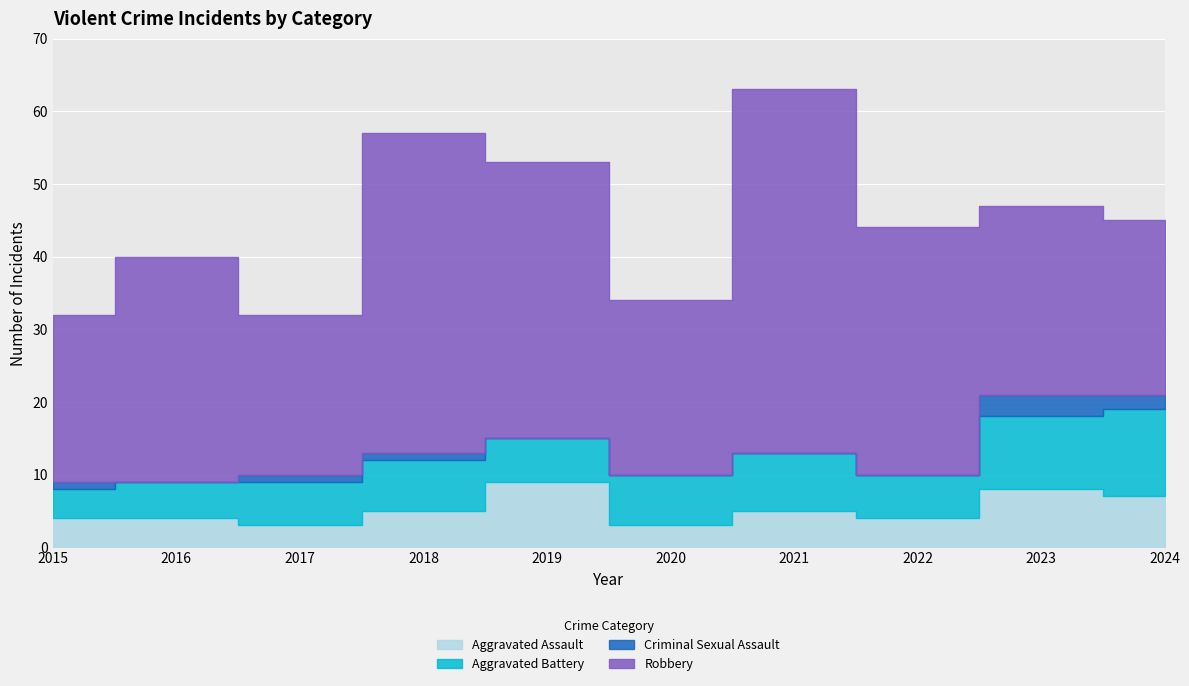

Between which two adjacent categories do Aggravated Battery and Aggravated Assault first intersect?

2018 and 2019